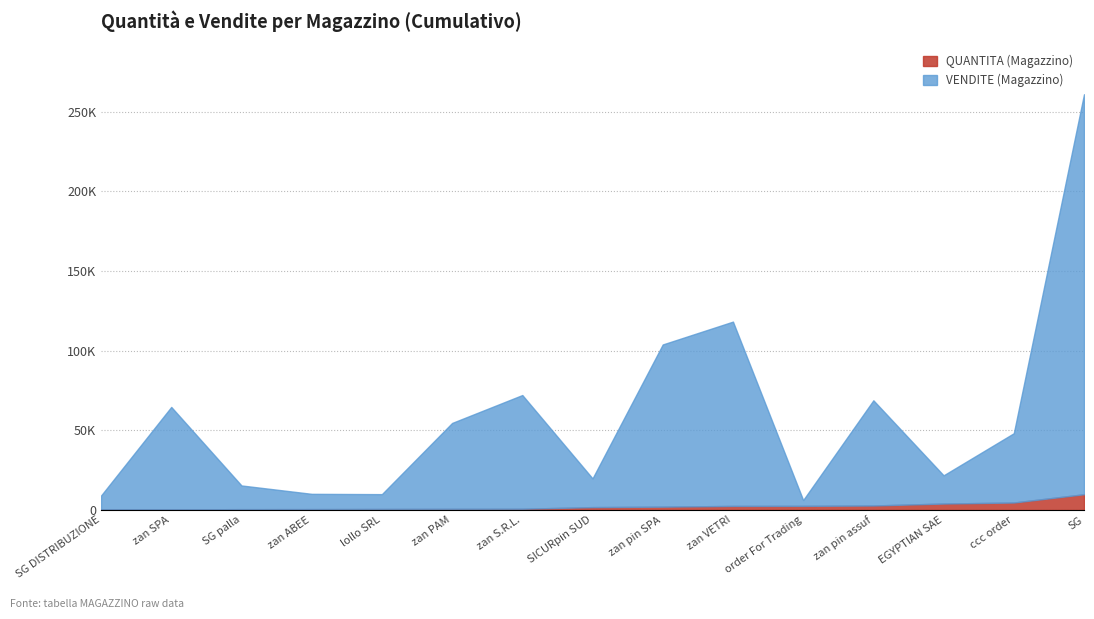

How many lines are shown in the chart?

2